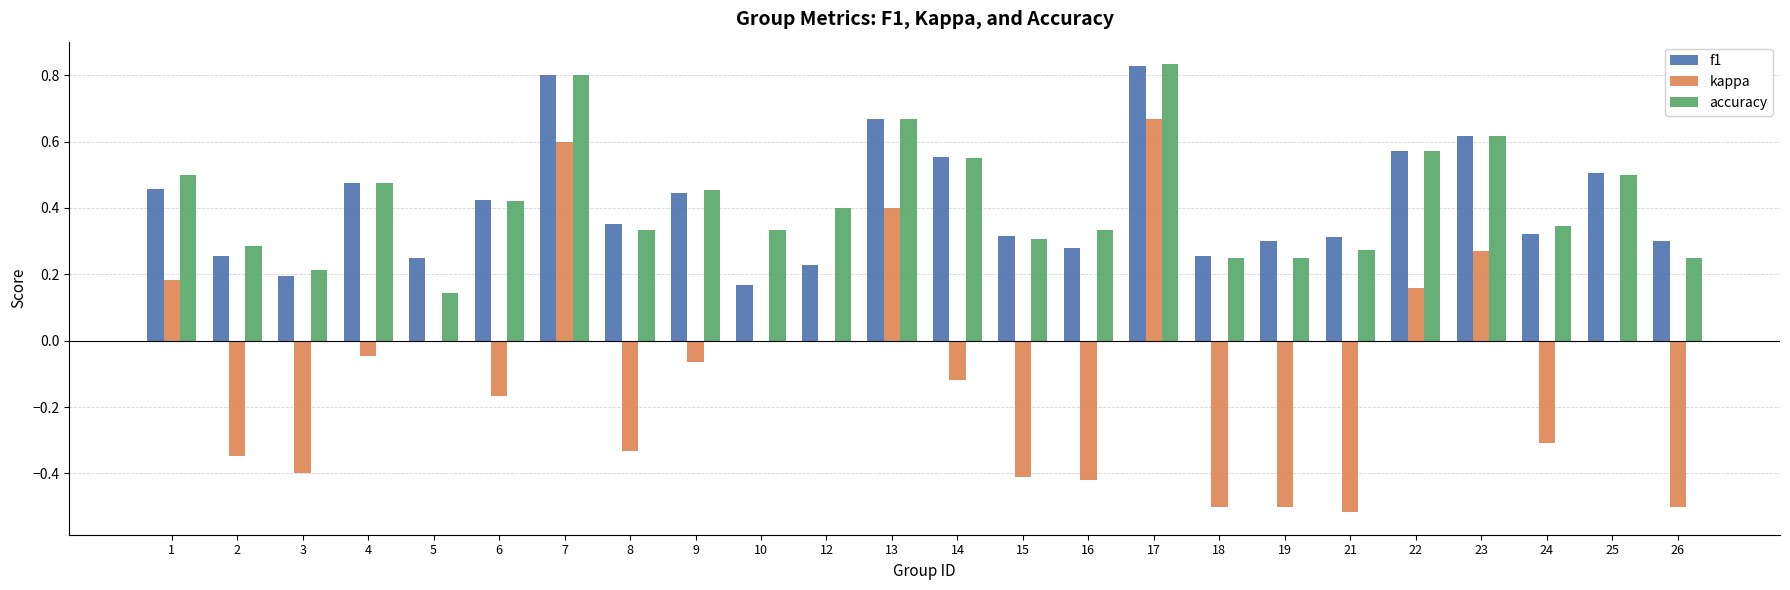

What is the sum of all f1 values?

9.9